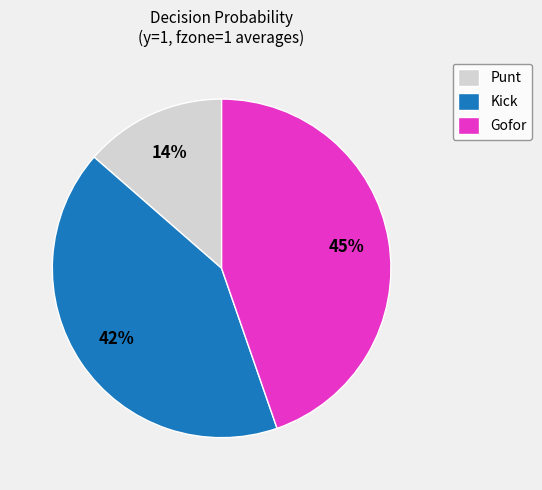

Which slice is the smallest?

Punt